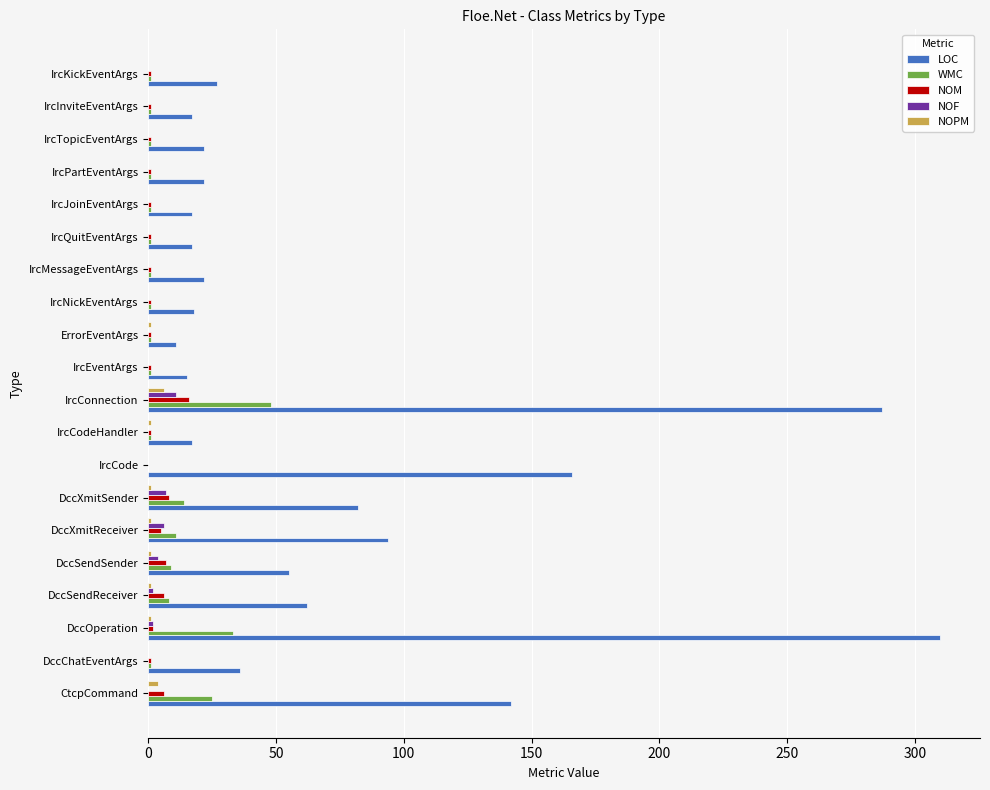

Is it true that LOC equals 56 at IrcCode?

False